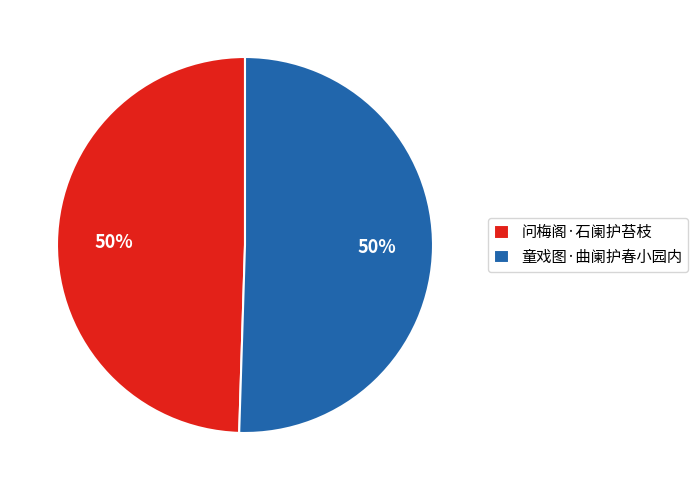

What is the ratio of the value at 问梅阁·石阑护苔枝 to the value at 童戏图·曲阑护春小园内?

1.0